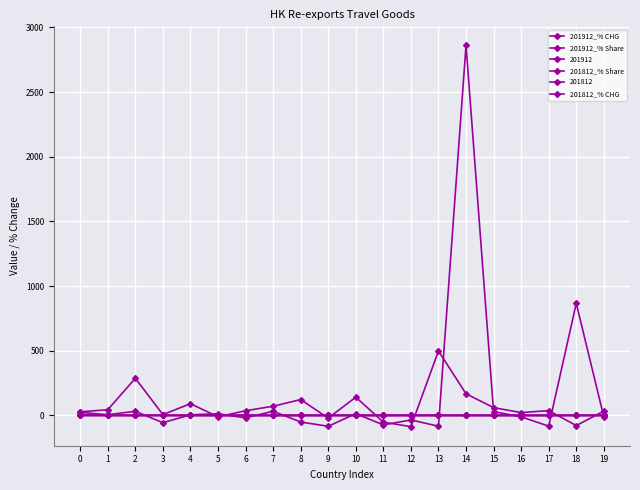

The 201812_% Share series shows 0.0 at 5. True or false?

False